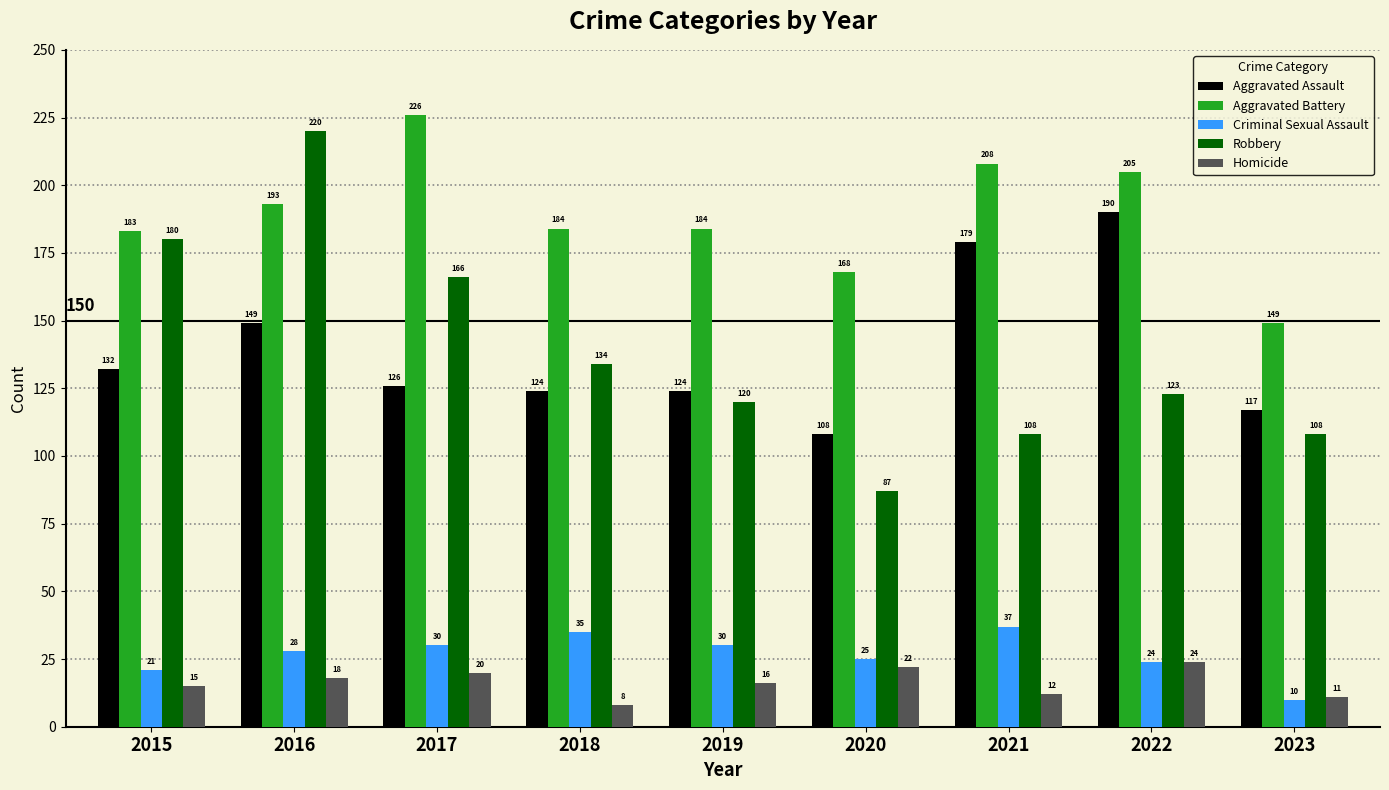

What is the sum of all Aggravated Battery values?

1700